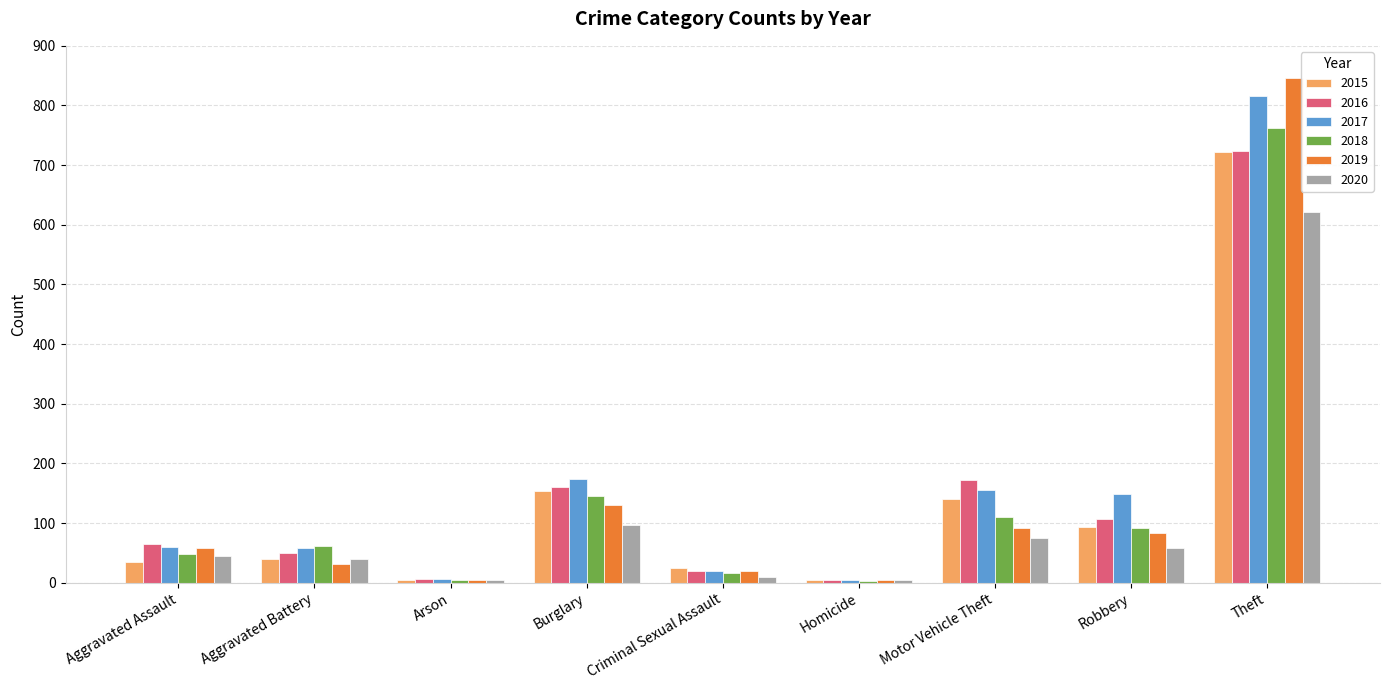

Which series has the largest total across all categories?

2017